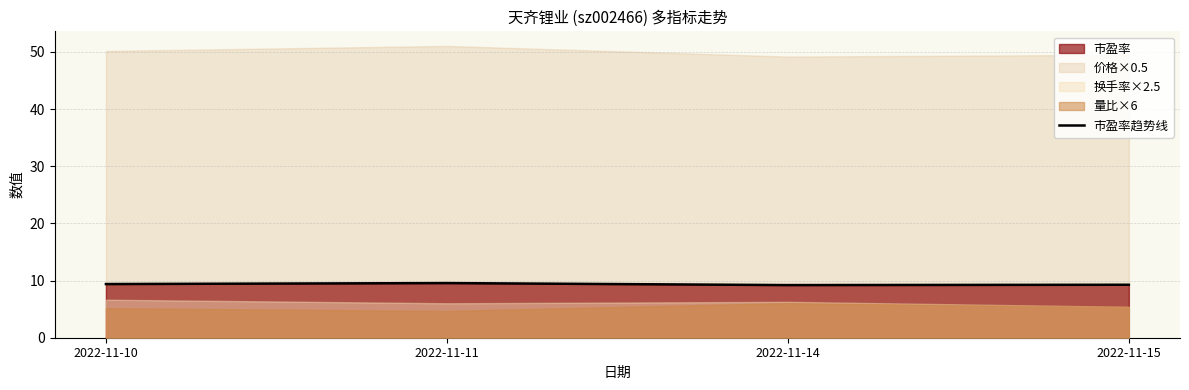

Rank the categories by value from lowest to highest.

2022-11-14, 2022-11-15, 2022-11-10, 2022-11-11